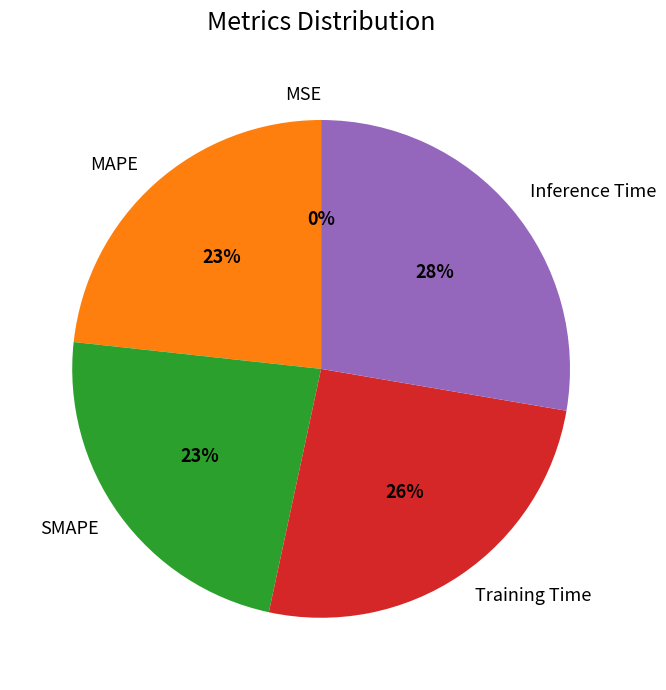

Is there any slice that represents more than half of the pie?

No